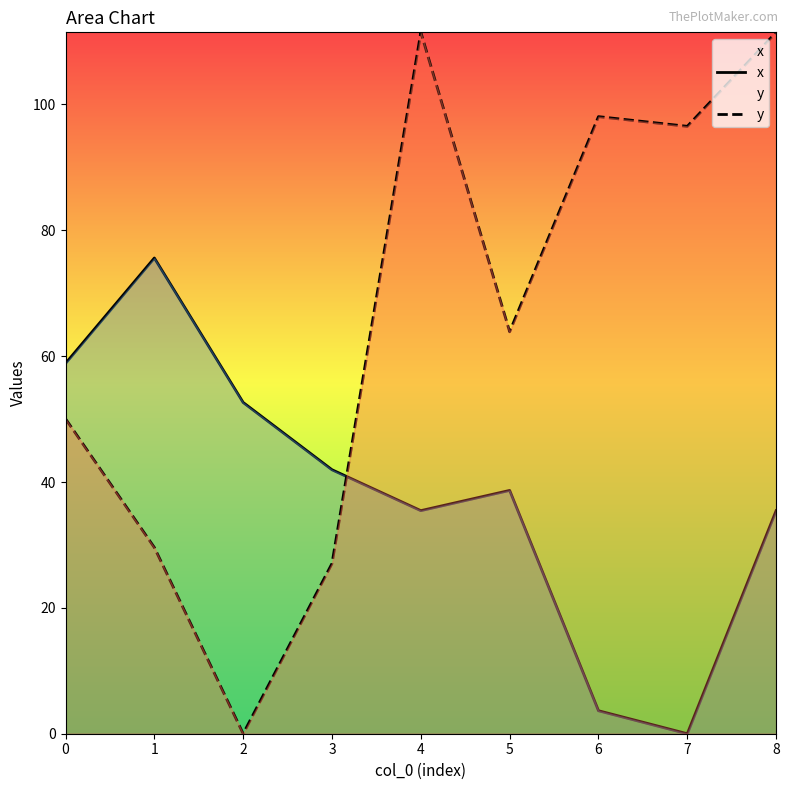

How many times do x and y cross each other?

1